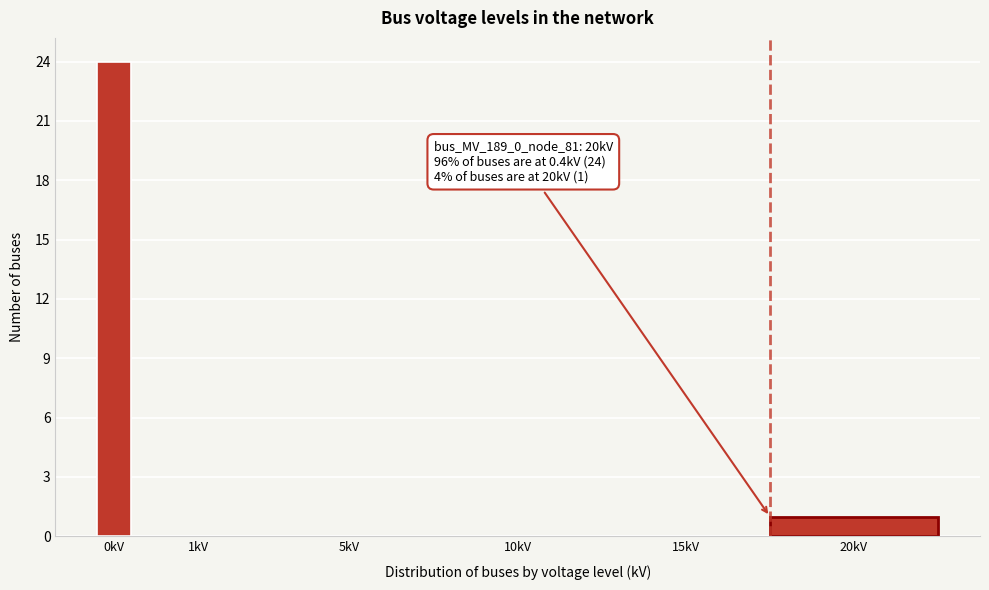

What is the sum of all values?

25